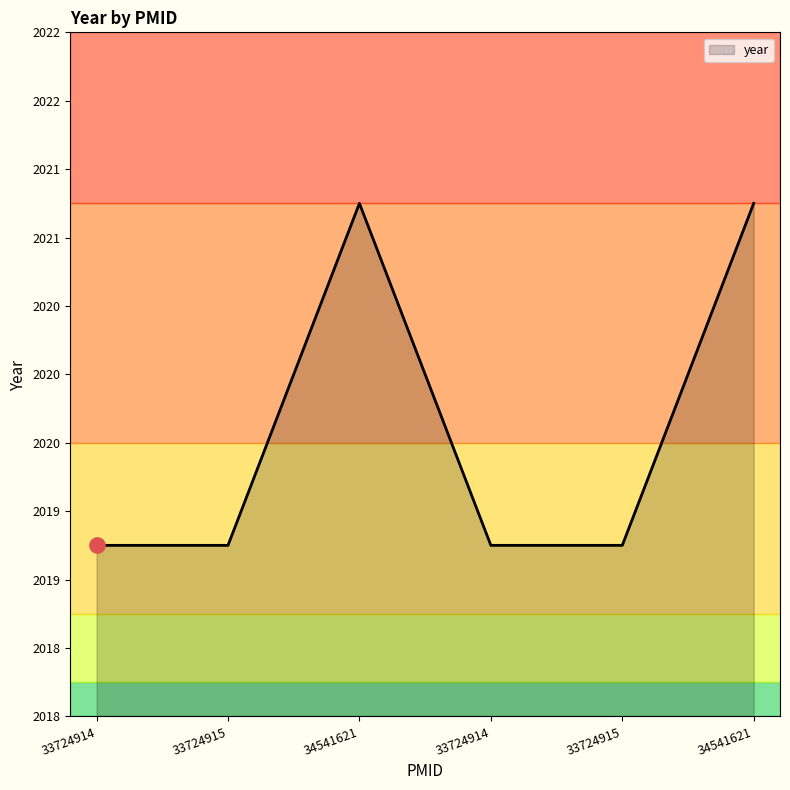

Which has a higher value, 34541621 or 33724915?

34541621